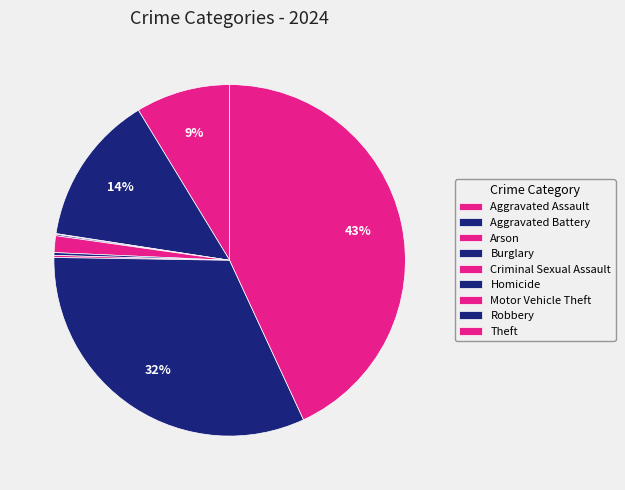

Is it true that Motor Vehicle Theft is 0% of the pie?

True